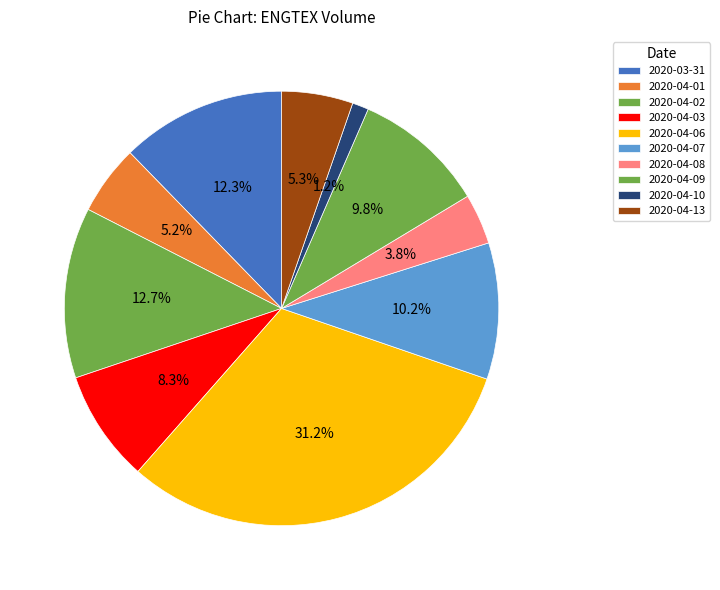

Which category has the biggest portion of the pie?

2020-04-06